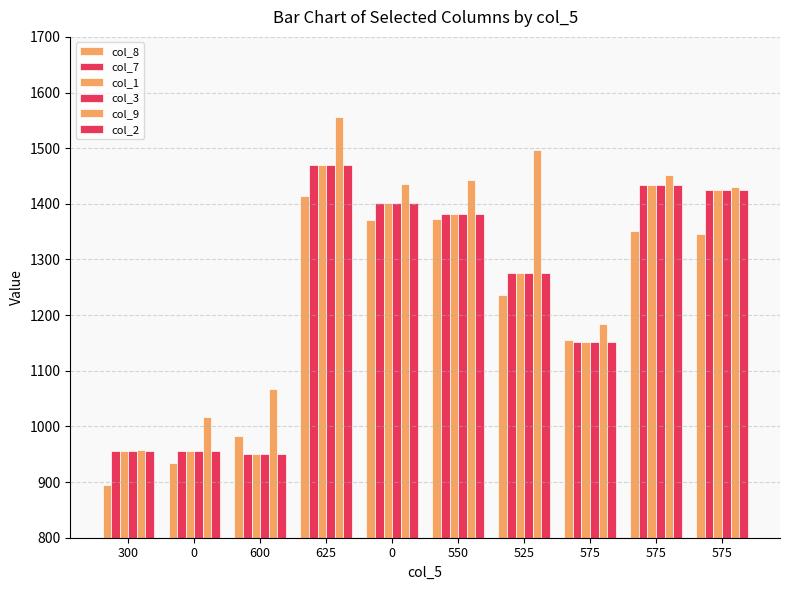

How many data points in col_7 are above 1382?

5